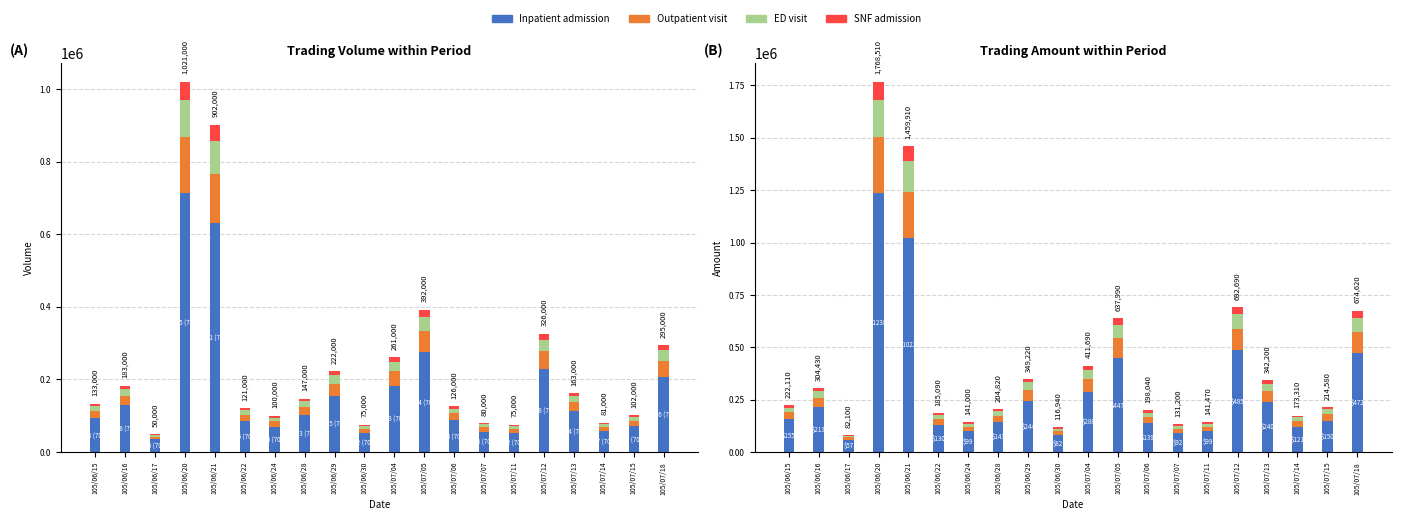

What is the difference between the highest and lowest values at 105/07/11?

91955.5